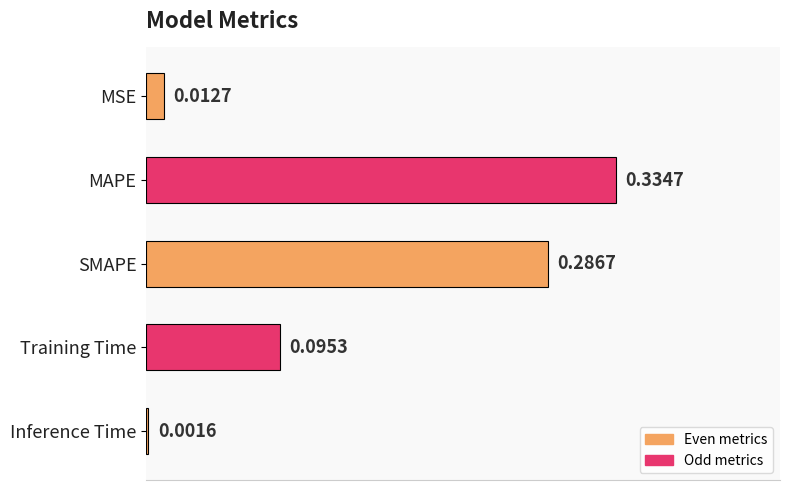

Does the chart contain stacked bars?

No